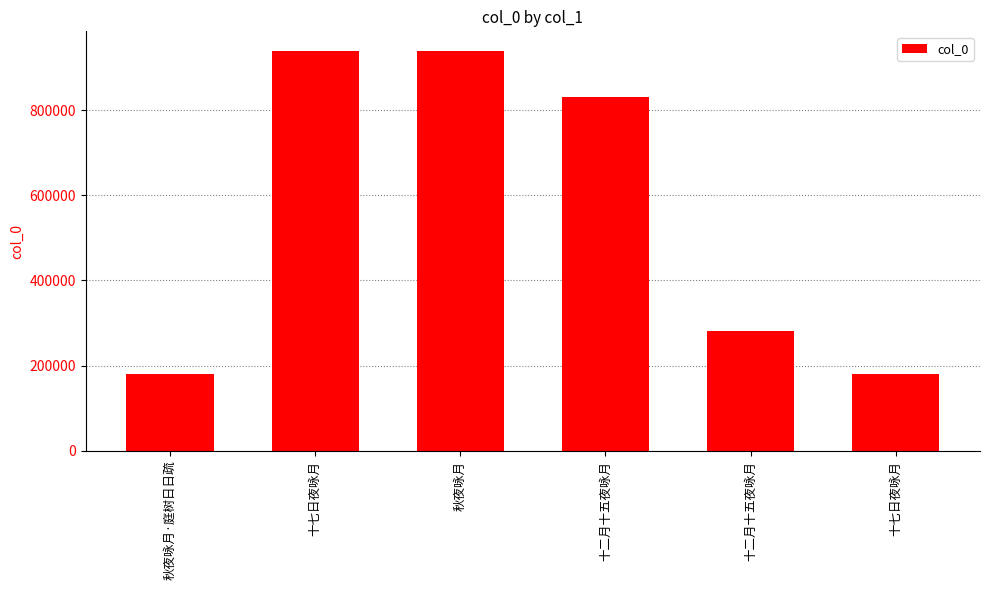

How many series are shown in this chart?

1